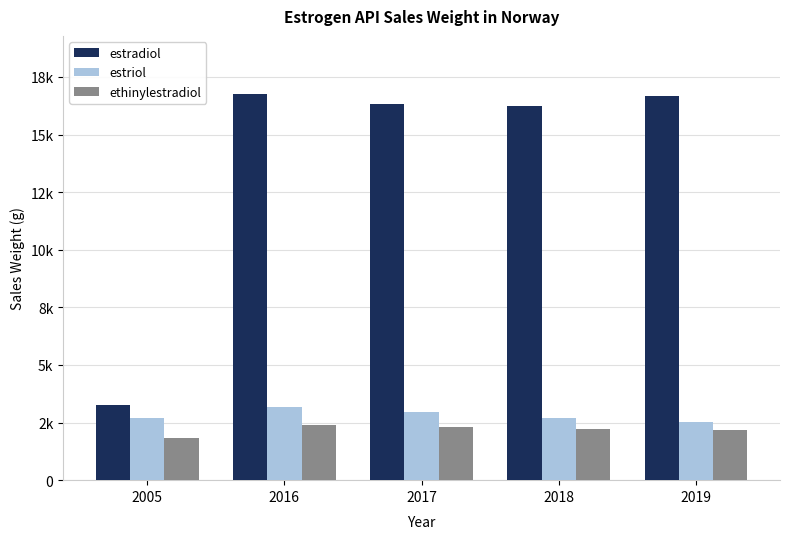

What is the value of the estriol bar at the 3rd from the left?

2964.0